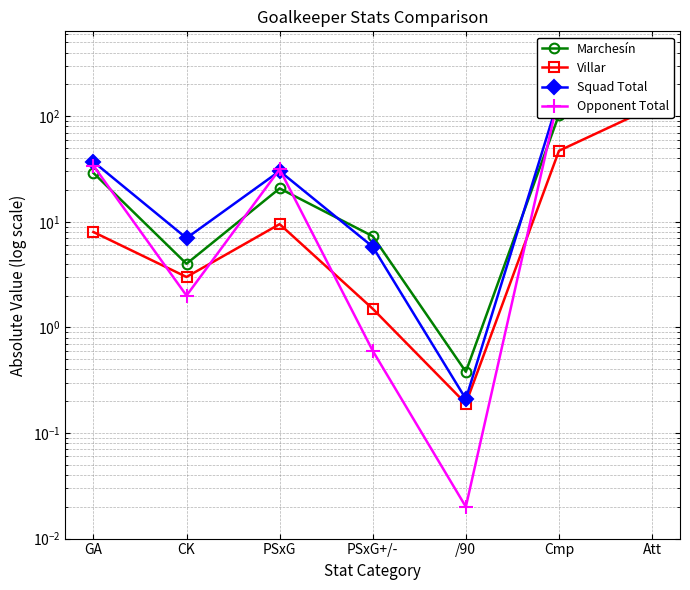

What is the difference between the highest and lowest values at PSxG?

21.9